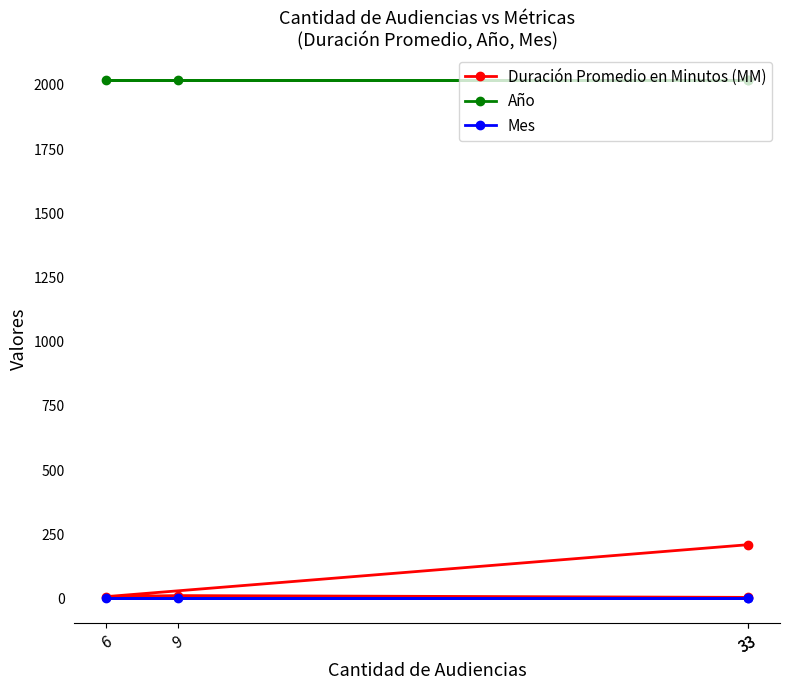

Count the number of categories in the chart.

4